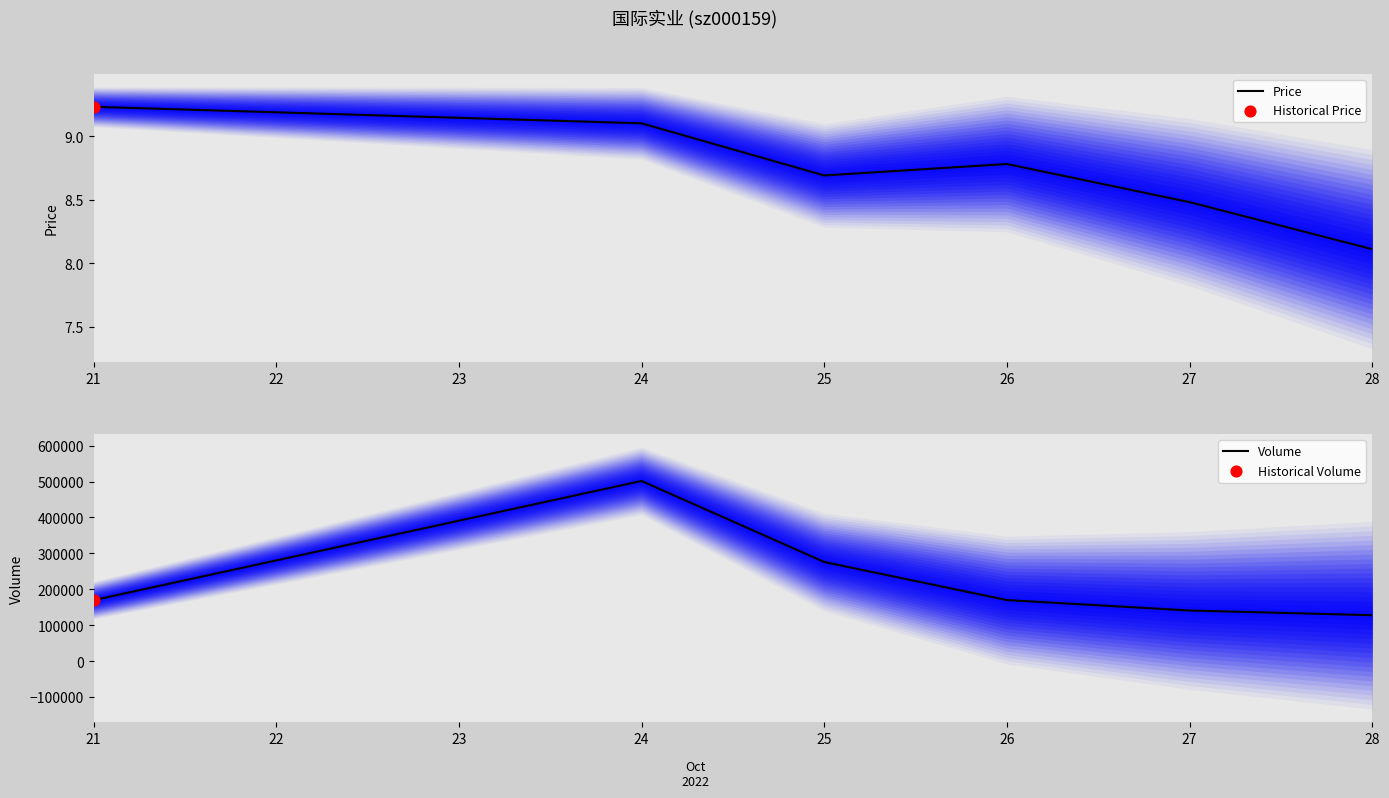

Which series has the largest Y range (max minus min)?

Volume